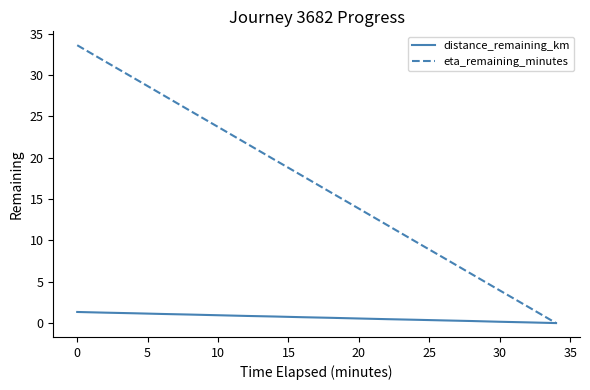

Which series has the largest range (max minus min)?

eta_remaining_minutes